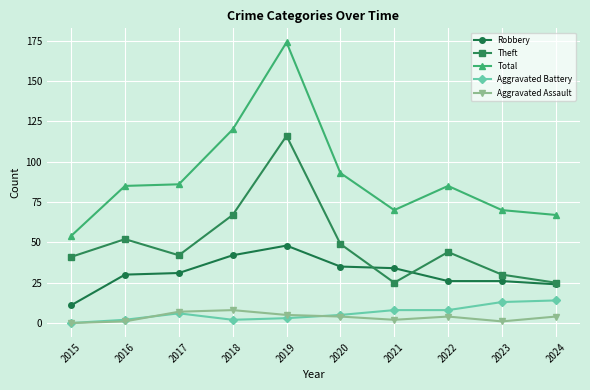

Which series has the widest spread of values?

Total